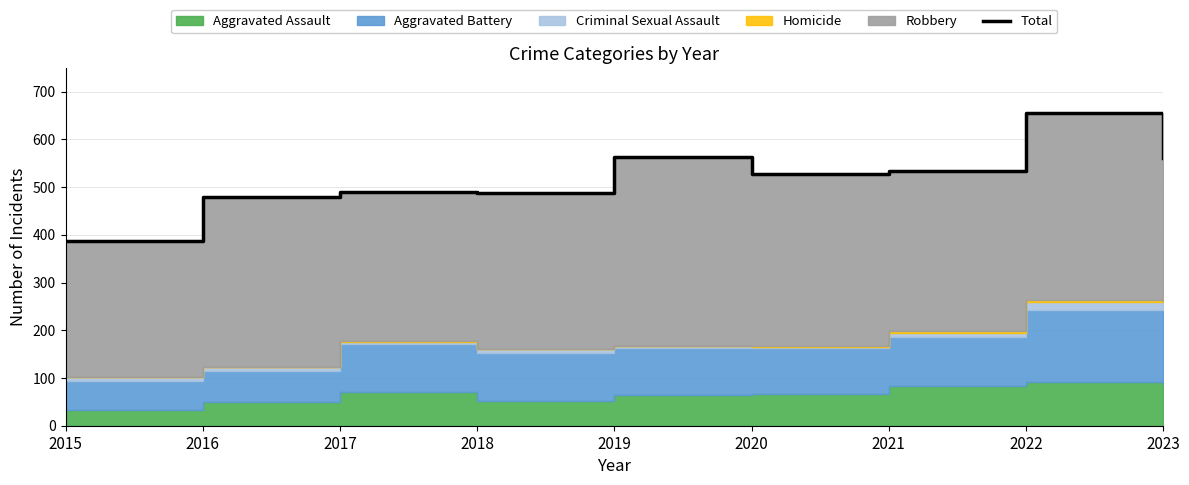

The value at 2017 is 489. True or false?

True